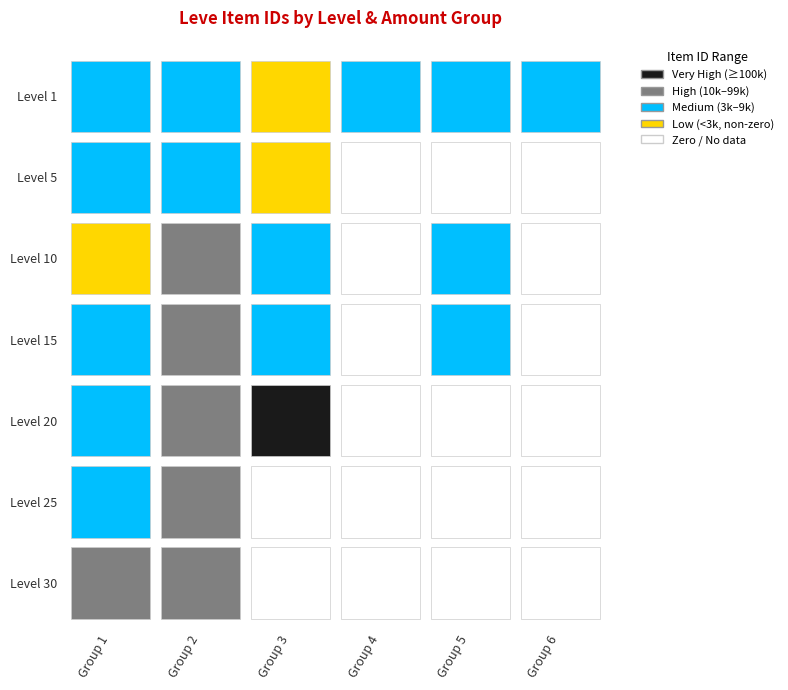

At how many categories does at least one series exceed 1138713?

1